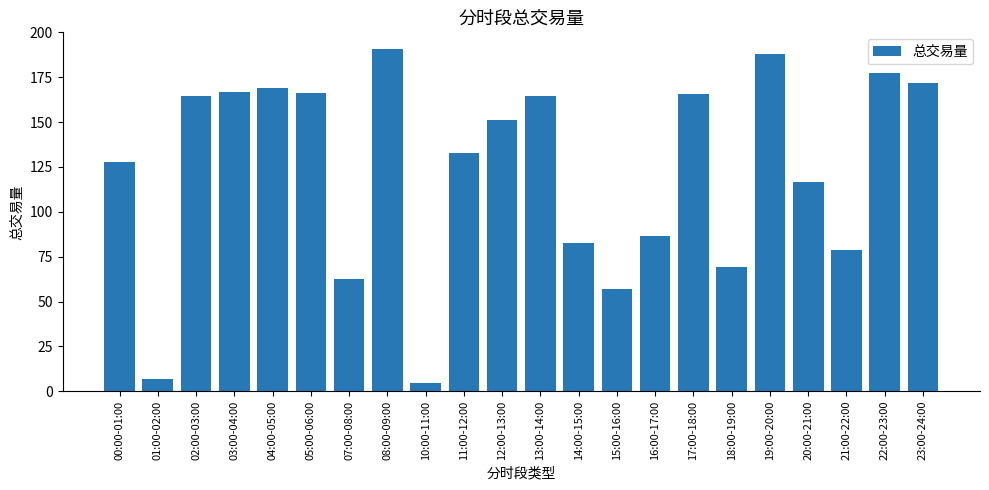

At which label is the value closest to 97?

16:00-17:00